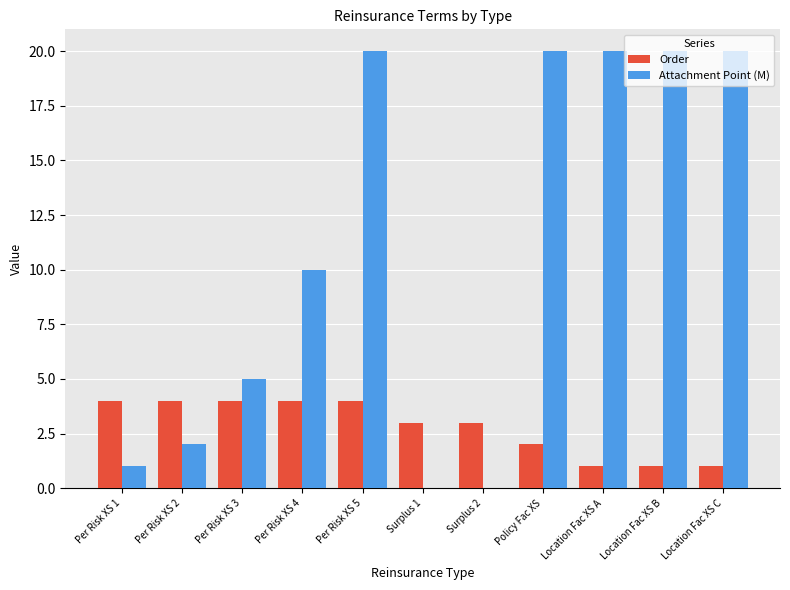

What is the greatest value displayed?

20